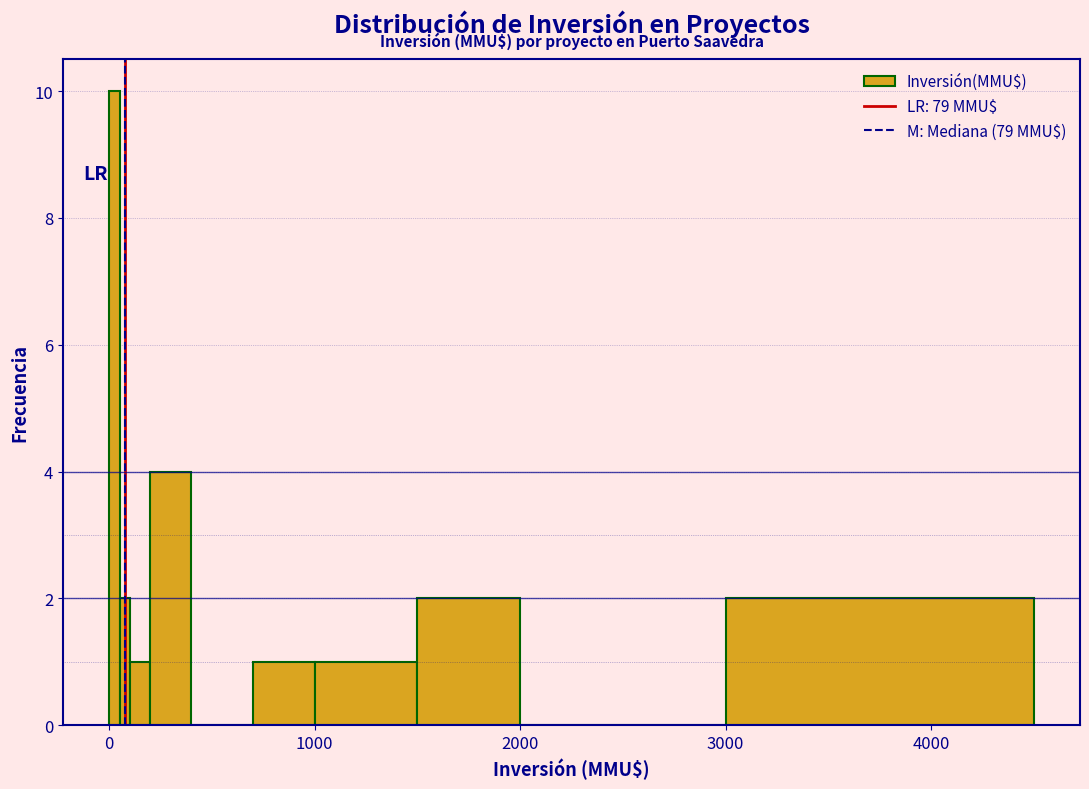

Read against the x-axis, roughly where is the centre of the tallest bar?

0